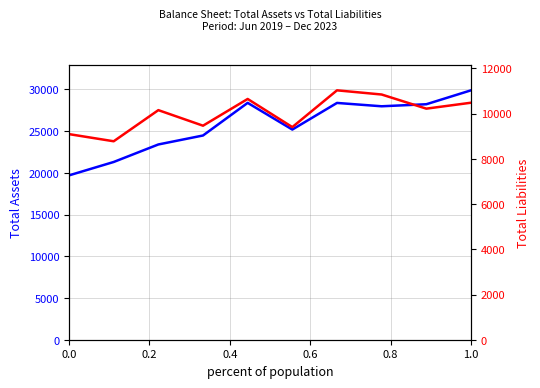

Between 0.0 and 1.0, which is larger?

1.0